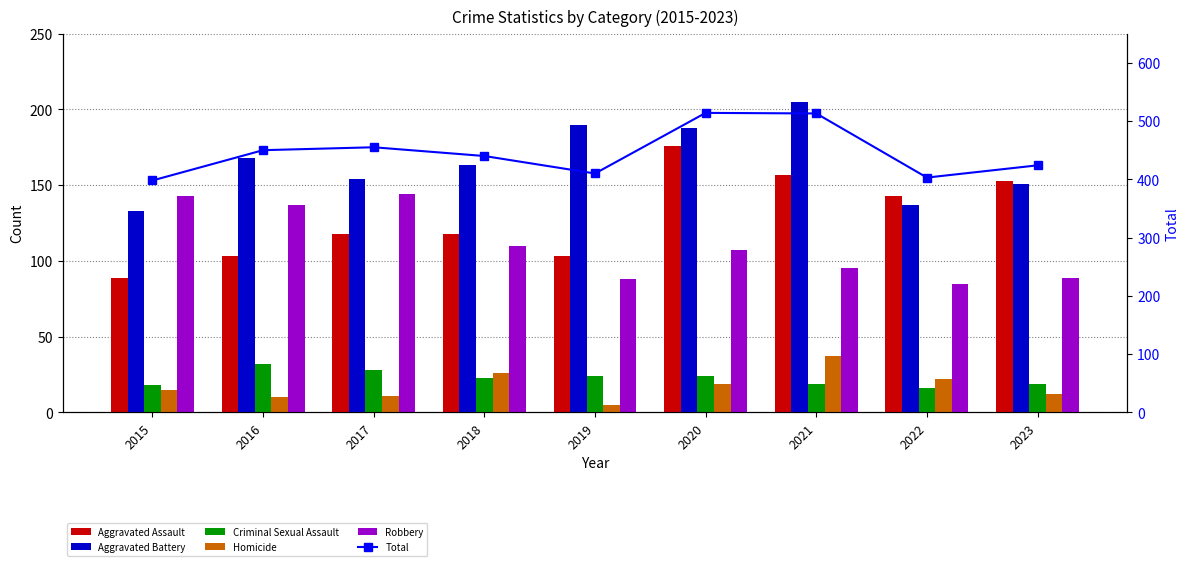

Where does the Criminal Sexual Assault series first go above 23?

2016